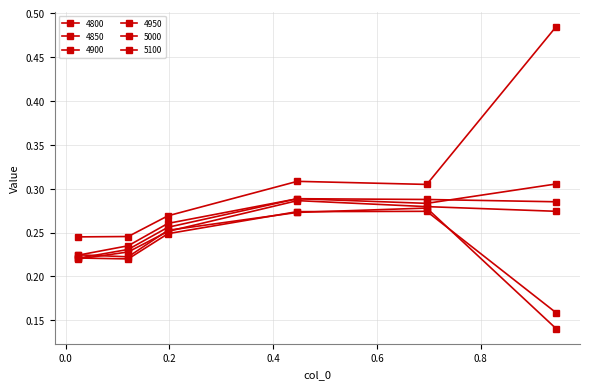

How many interior local valleys does the 5100 series have?

1